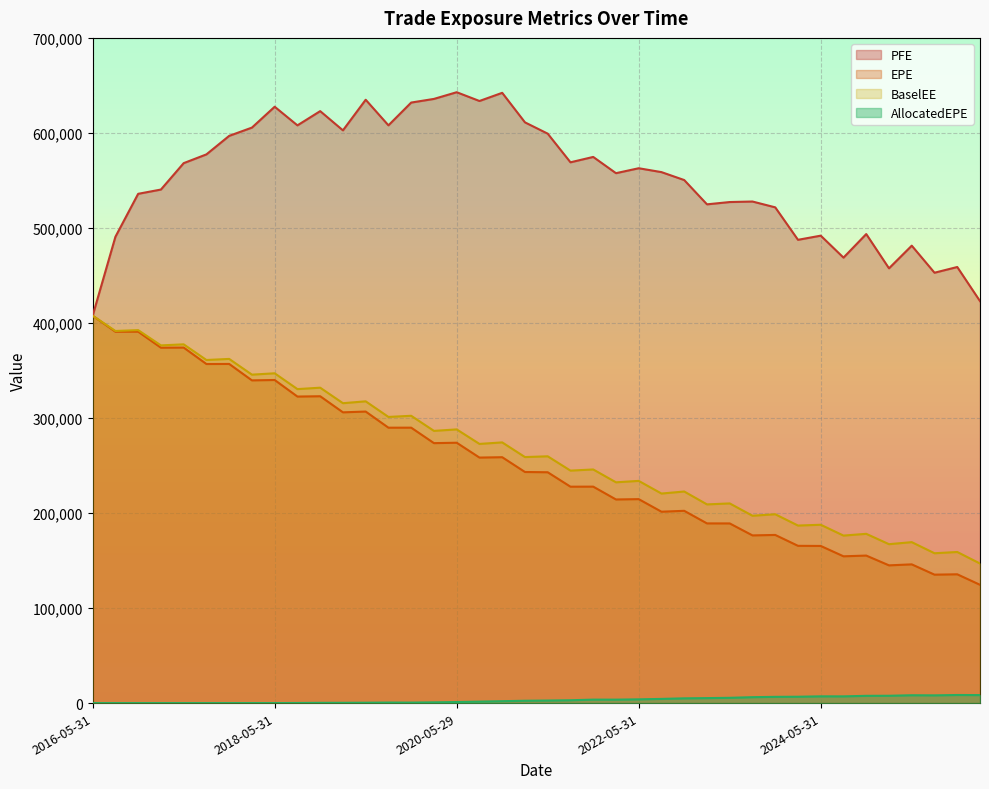

Which has a higher value, 2019-11-29 or 2020-02-28?

2019-11-29